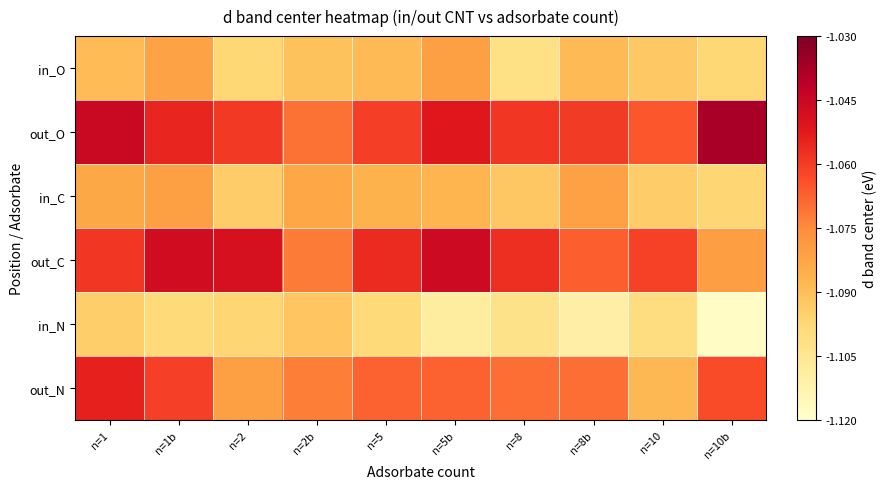

What is the greatest value displayed?

-1.0